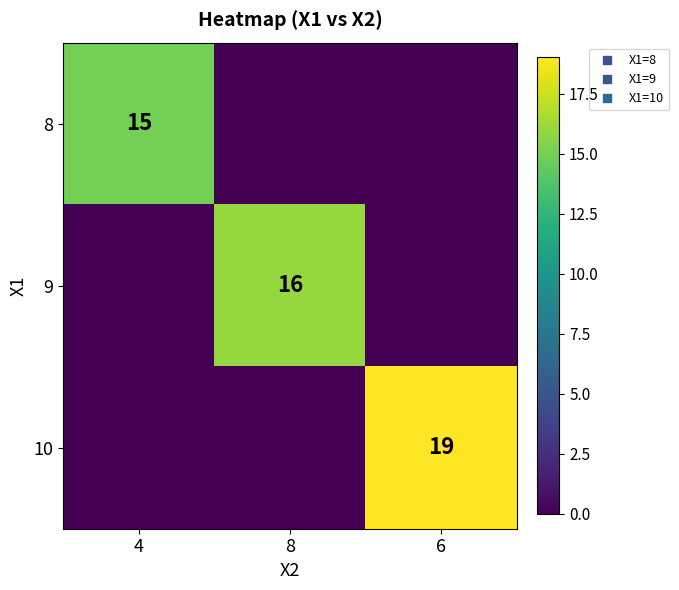

How many 9 values are between 0 and 16?

3